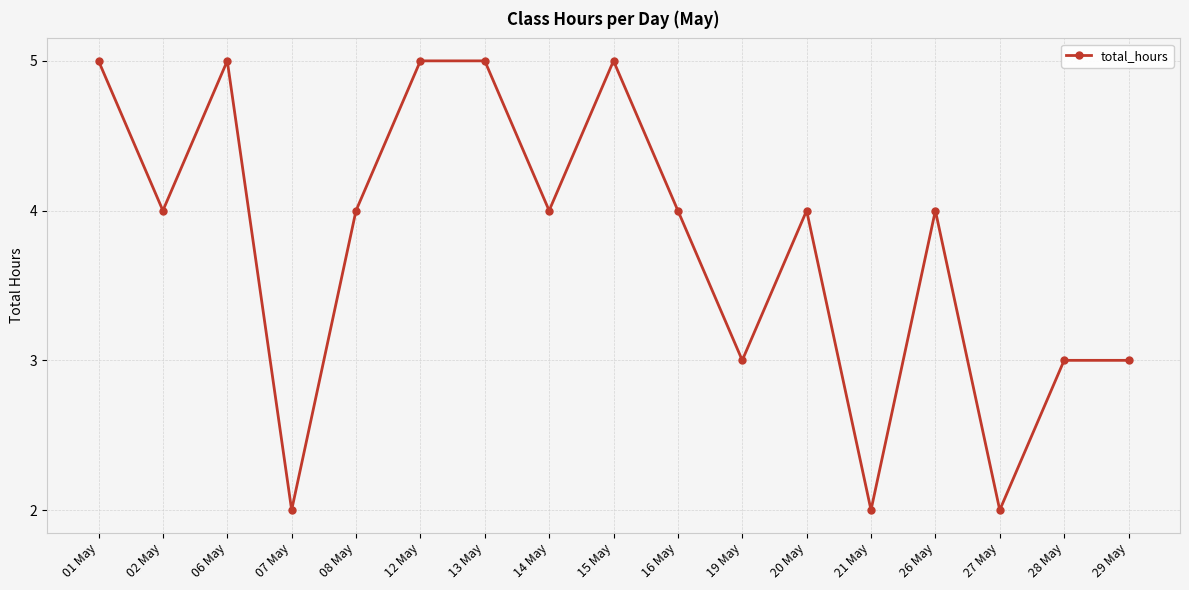

Where is the first local minimum?

02 May